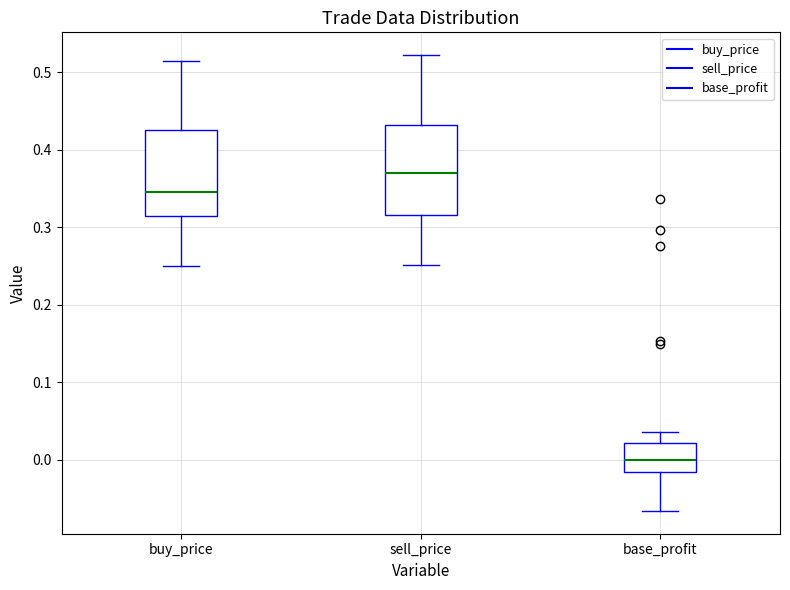

Which box's median line is the highest?

sell_price